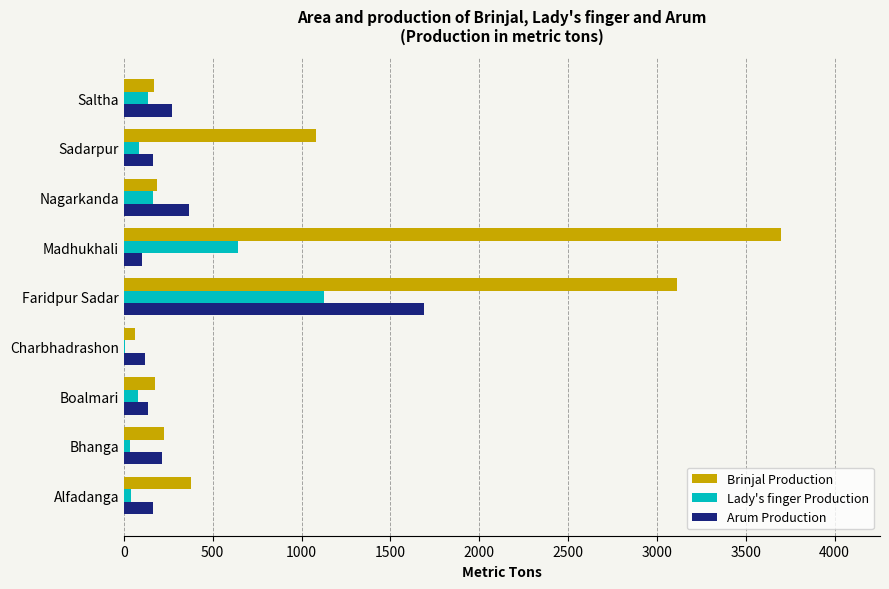

What is the maximum value for Brinjal Production?

3700